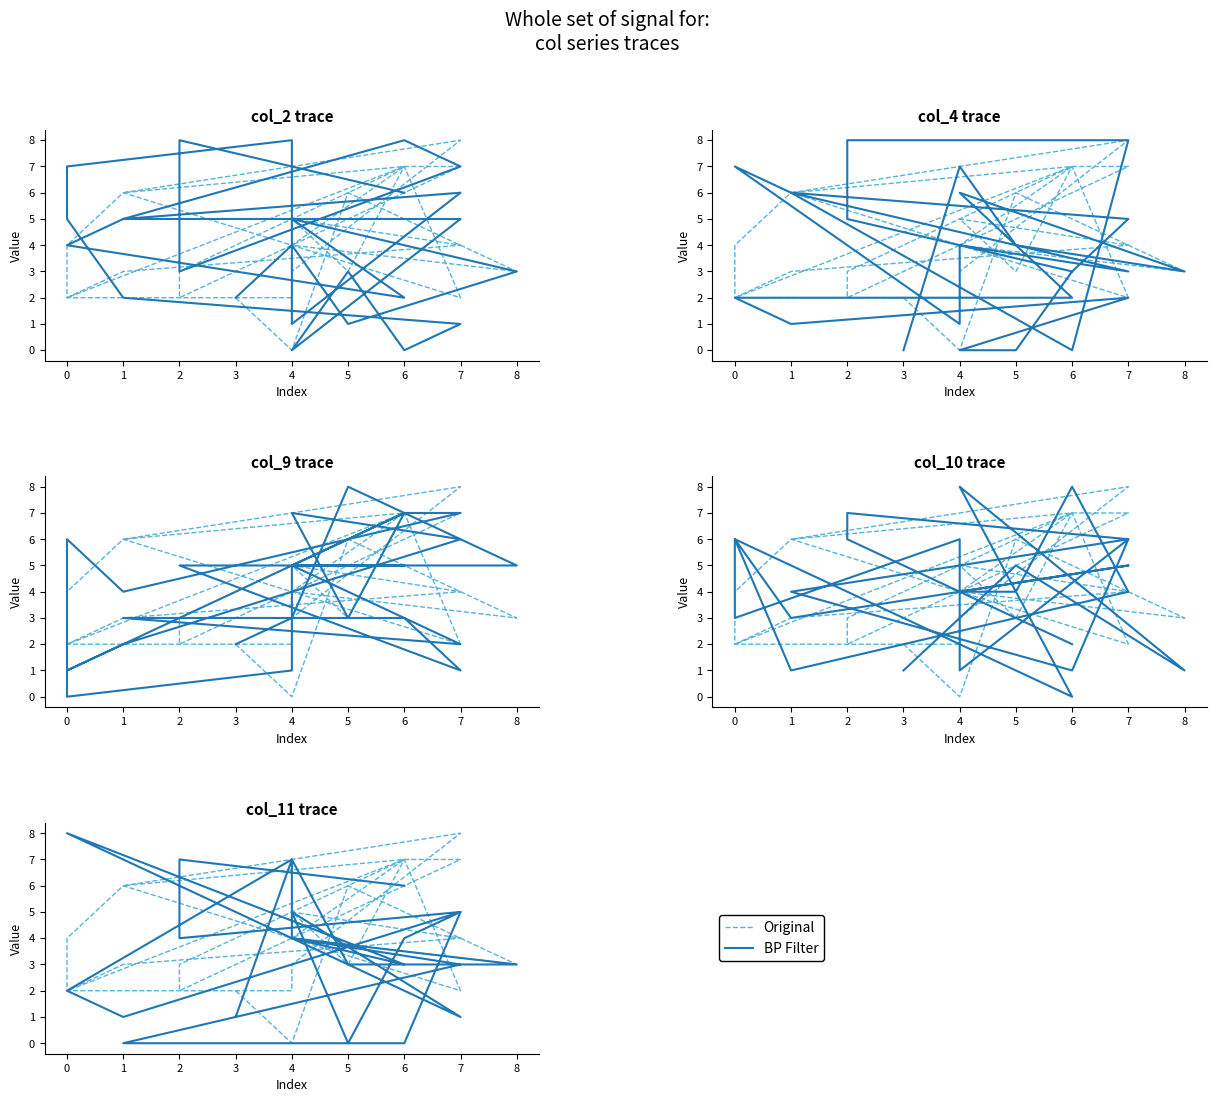

How many categories are shown in the chart?

25